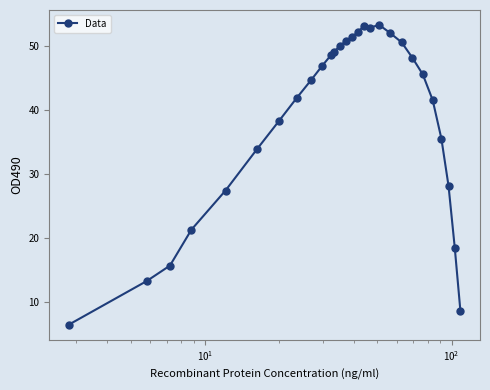

What is the sum of all values?

1078.4